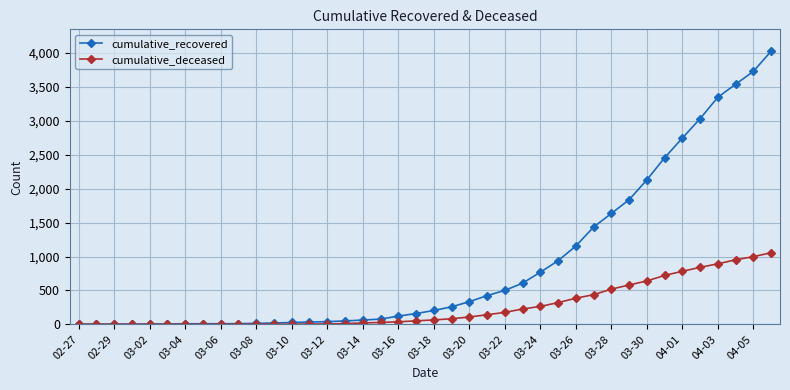

At how many categories does at least one series exceed 2962?

5